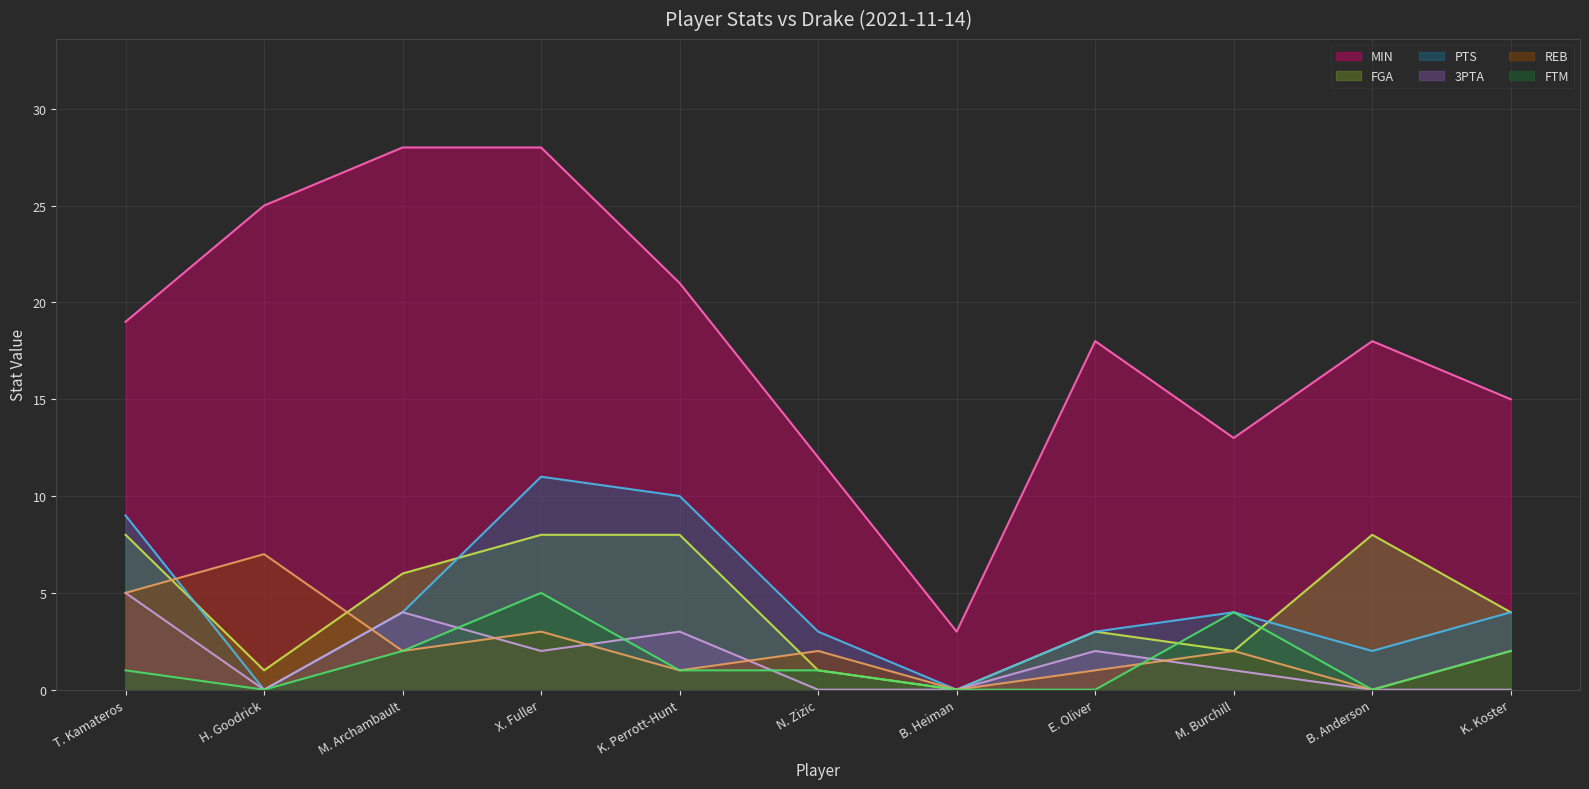

What is the sum of the FTM values at E. Oliver and T. Kamateros?

1